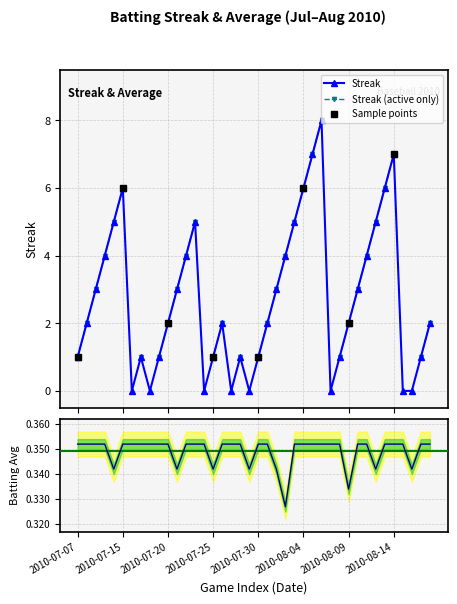

What is the label of the 37th point from the right?

2010-07-10